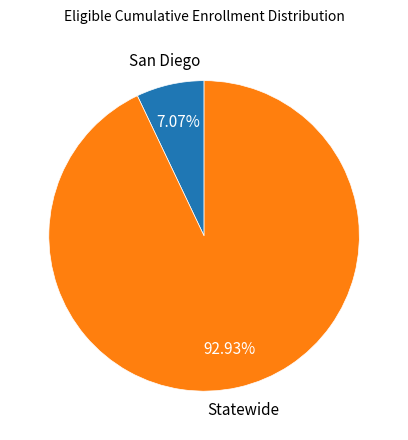

To the nearest percent, what is the difference between the largest and smallest slice percentages?

86%